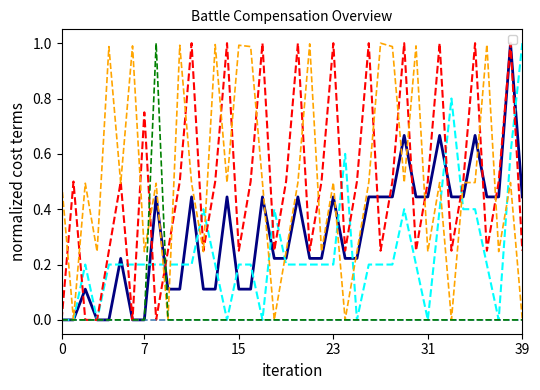

Is this an area chart (filled region under the line)?

No